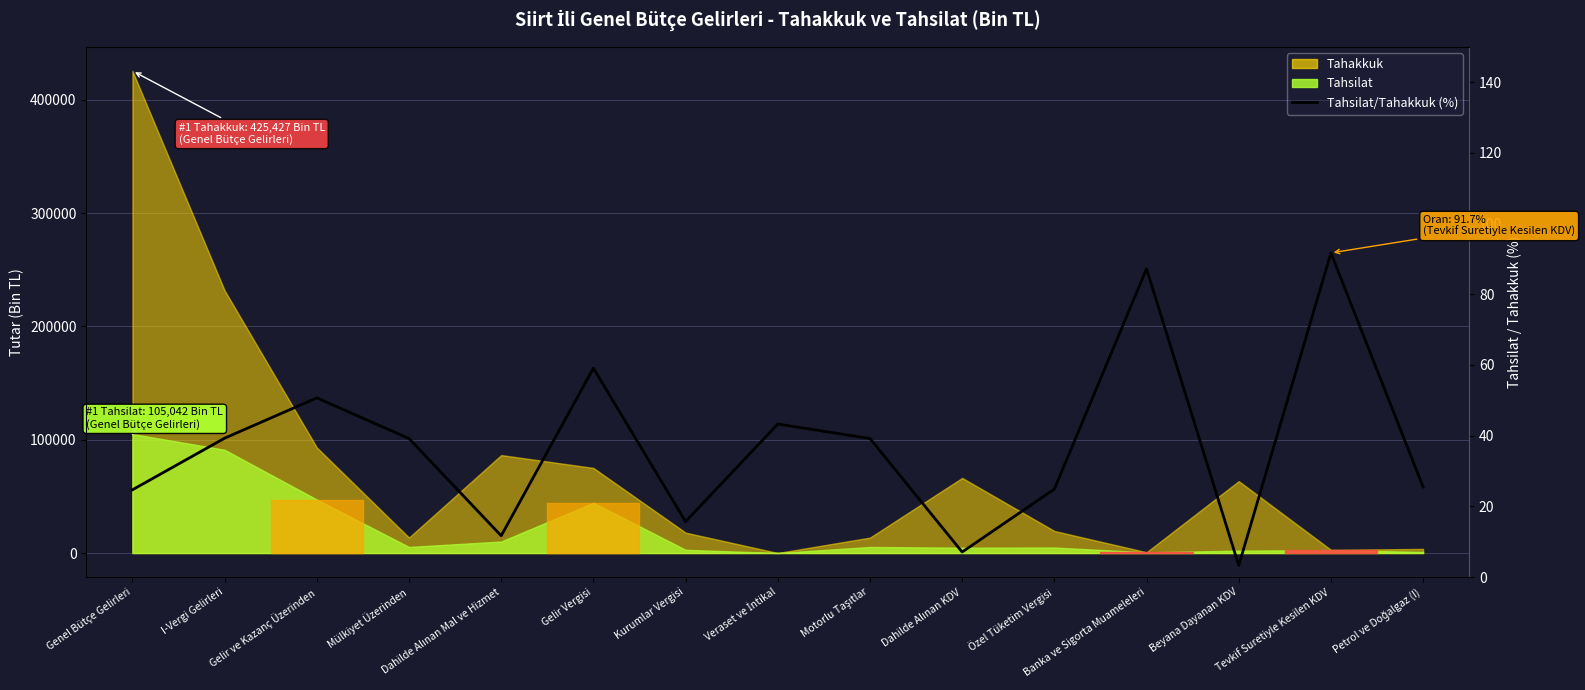

What is the average value?

37.5